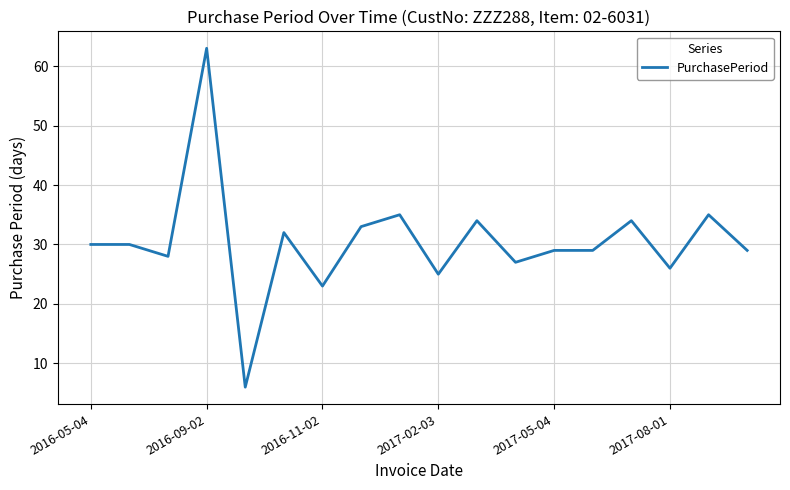

What is the maximum value shown in the chart?

63